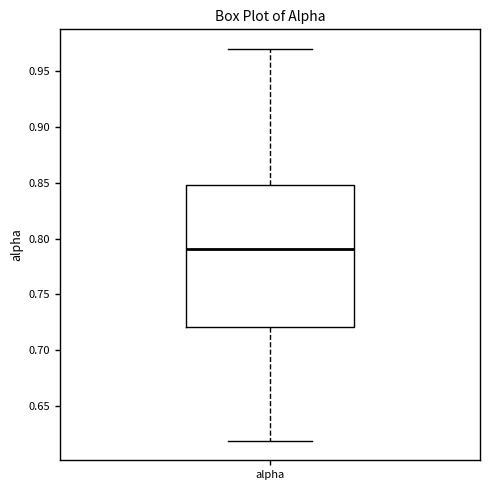

Transcribe this box plot: give where the median line is, the range the box spans, and where the two whiskers end, as read against the y-axis. The values are not printed on the chart, so give them approximately, as read against the axis.

median 0.79, box 0.72 to 0.85, whiskers 0.62 to 0.97